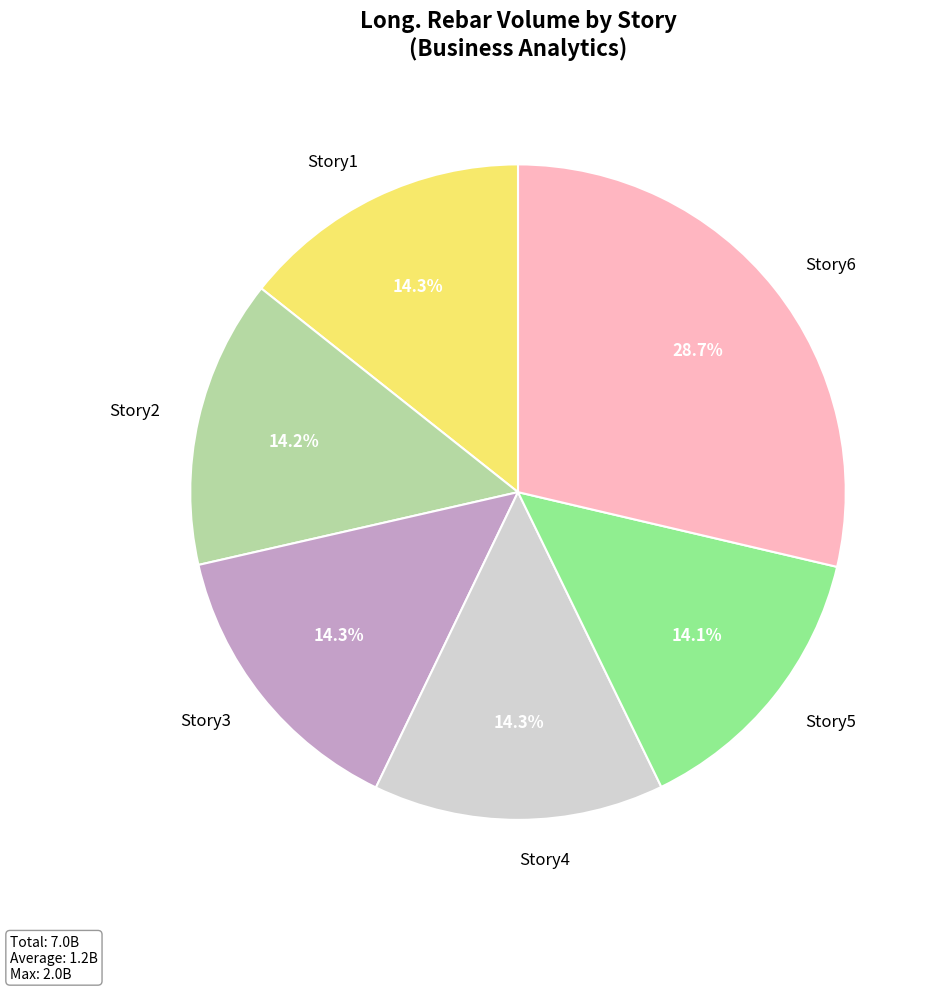

To the nearest percent, what portion does Story4 represent?

14%